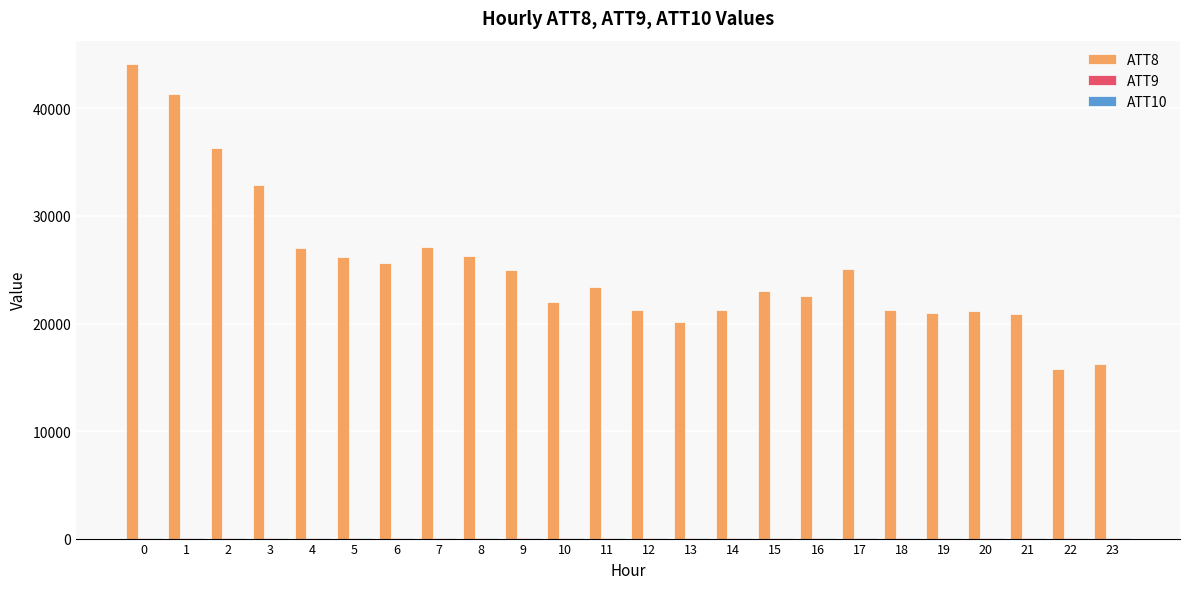

What is the maximum value shown in the chart?

44100.0